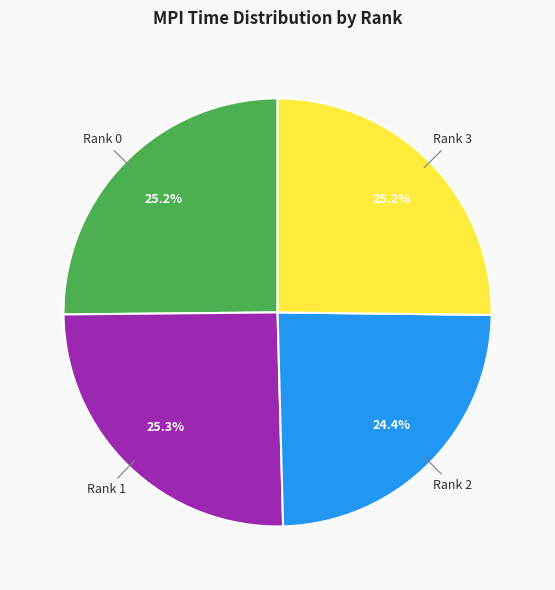

How many slices are in this pie chart?

4